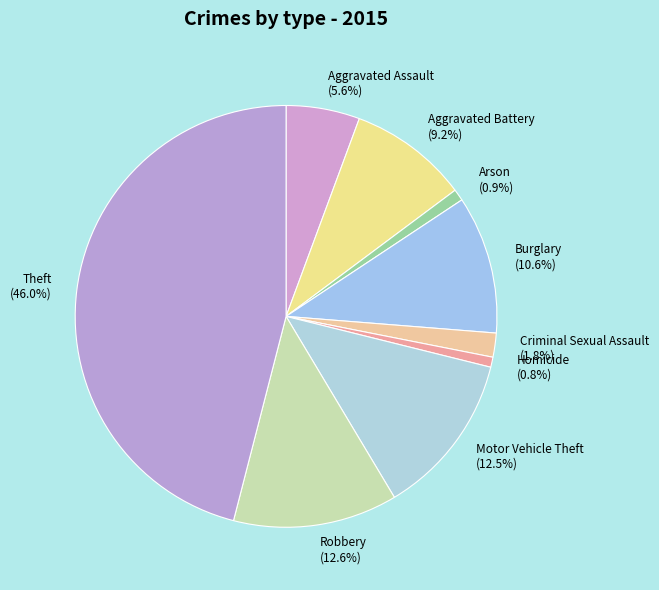

True or false: Arson accounts for 1% of the total.

True